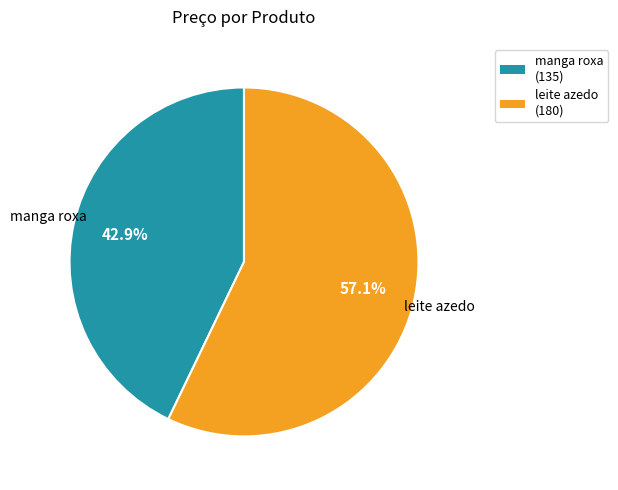

Count the number of slices in the pie.

2